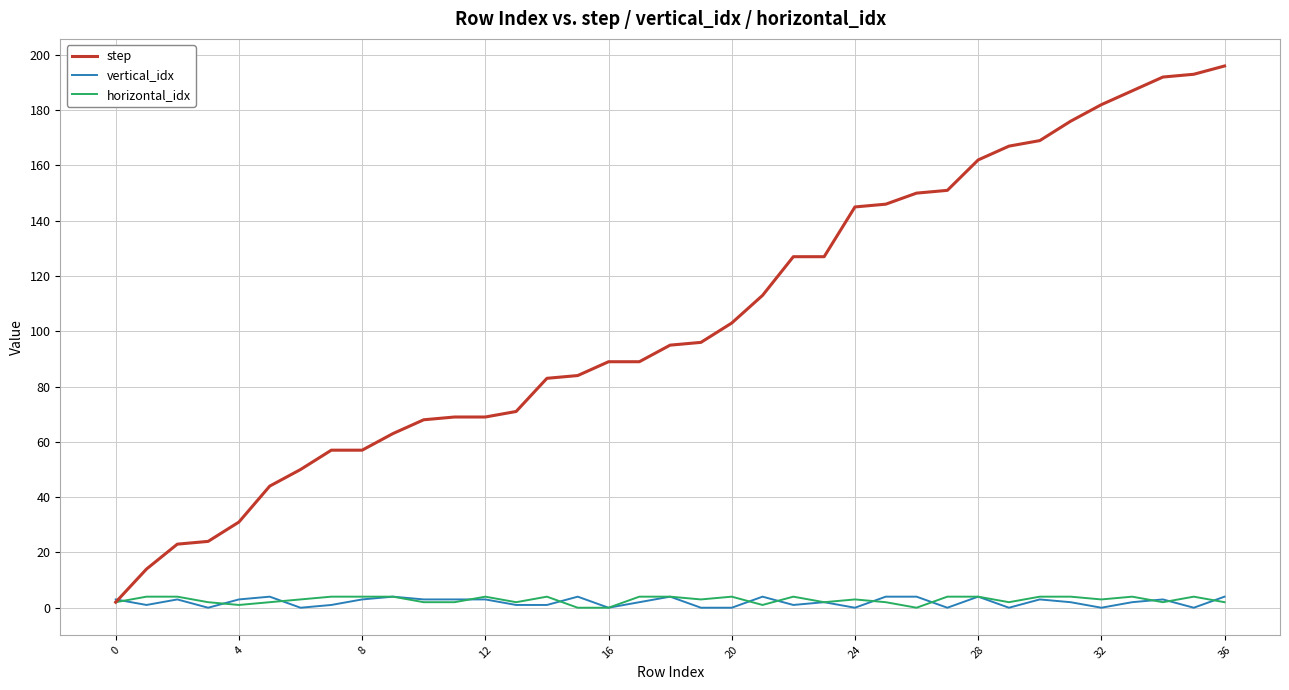

Is this an area chart (filled region under the line)?

No